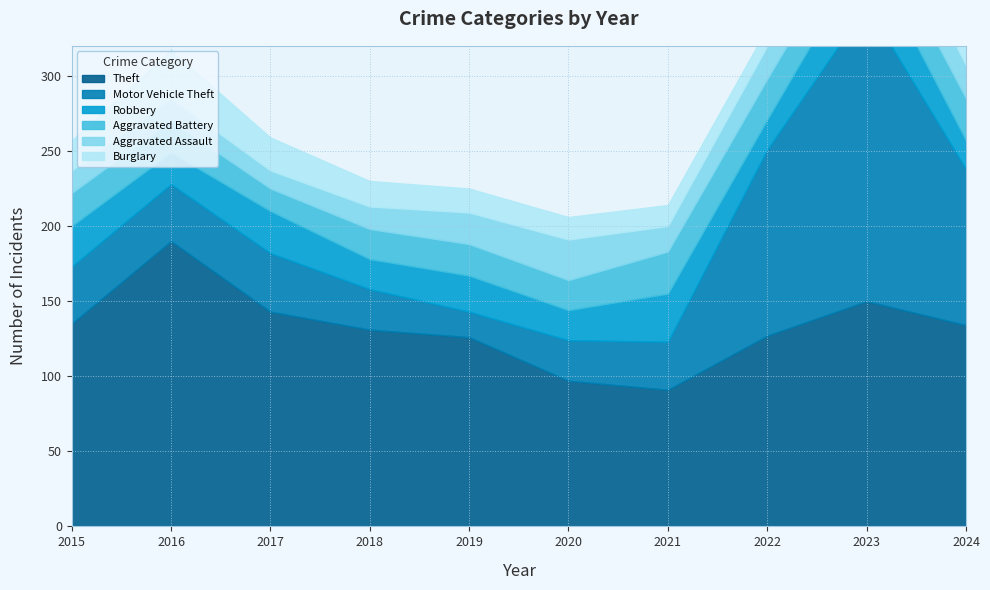

Does the chart have visible grid lines?

Yes